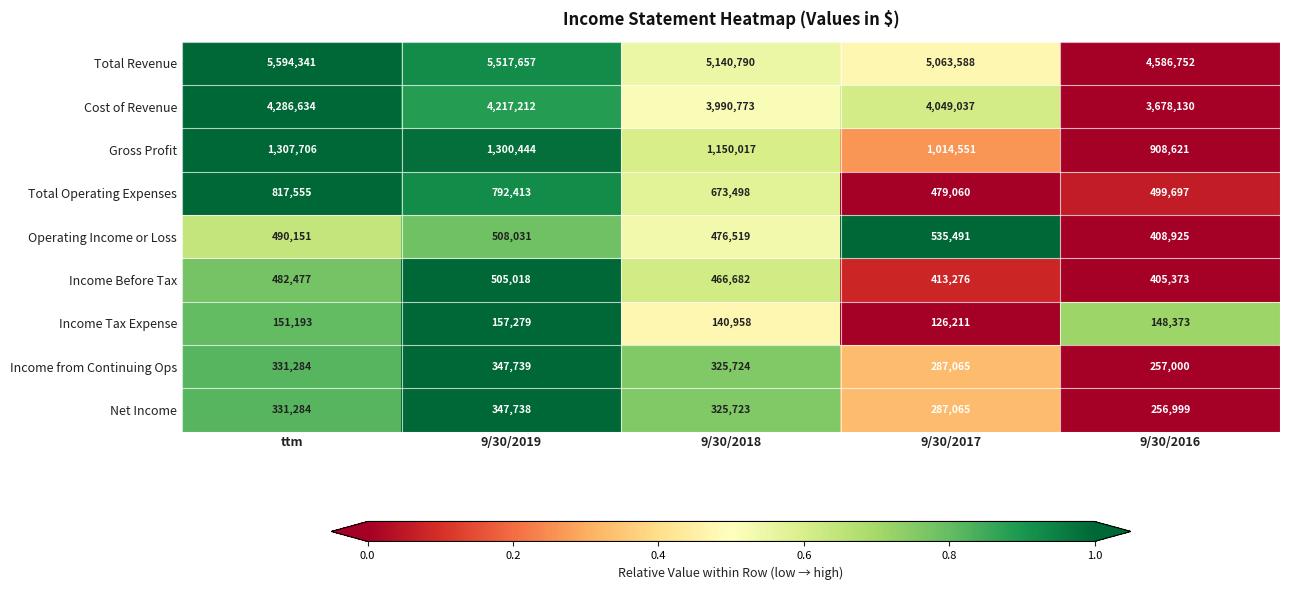

List the series in order of their peak value, lowest first.

Income Tax Expense, Net Income, Income from Continuing Ops, Income Before Tax, Operating Income or Loss, Total Operating Expenses, Gross Profit, Cost of Revenue, Total Revenue